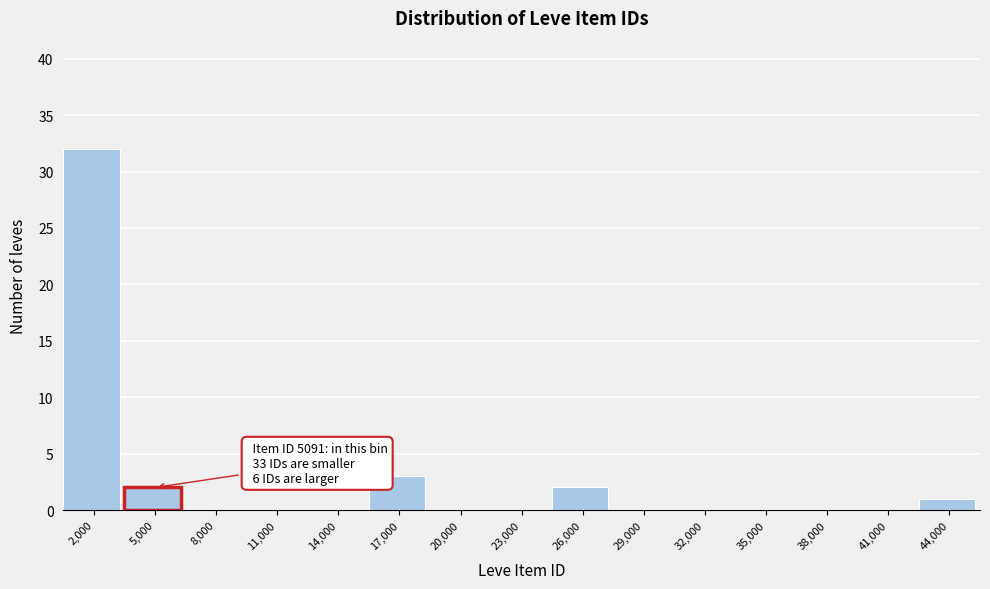

Reading left to right, what are all the values shown in this chart?

2,000=32	5,000=2	8,000=0	11,000=0	14,000=0	17,000=3	20,000=0	23,000=0	26,000=2	29,000=0	32,000=0	35,000=0	38,000=0	41,000=0	44,000=1